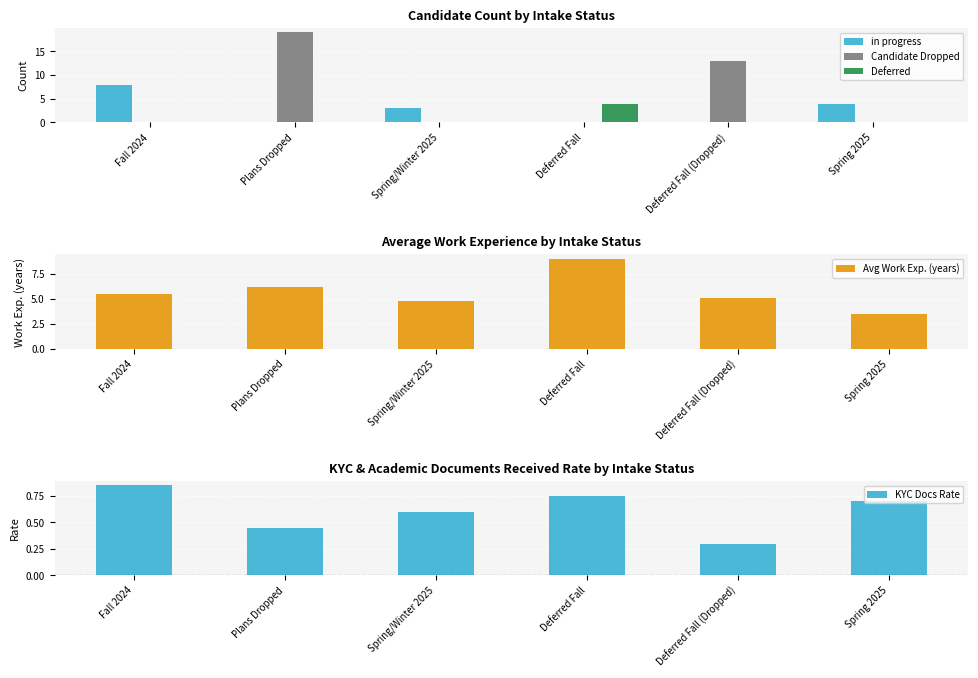

Is the value of Deferred at Deferred Fall greater than the value of Candidate Dropped at Deferred Fall?

Yes